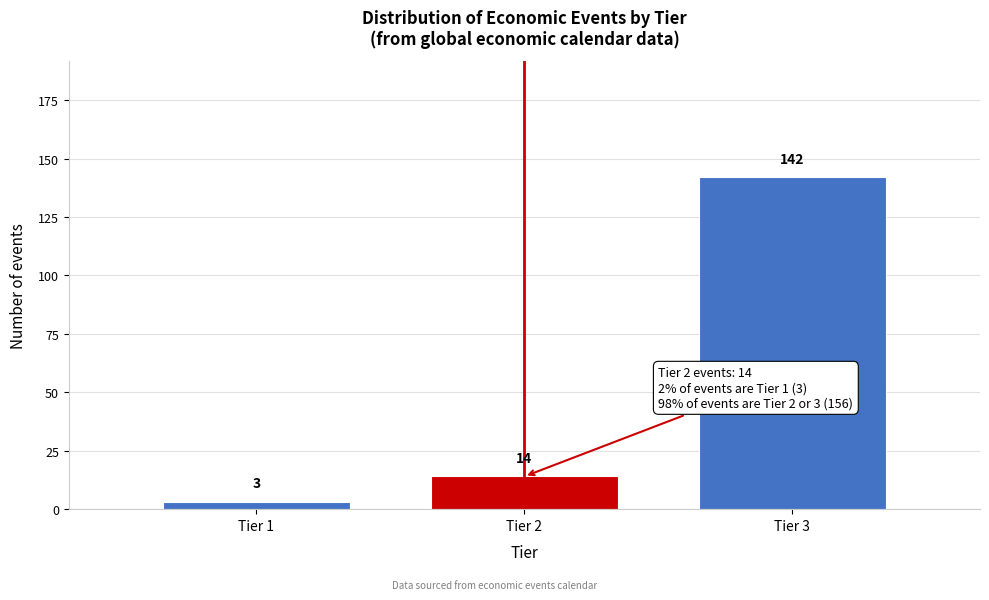

Reading left to right, list all the values displayed in this chart.

3	14	142